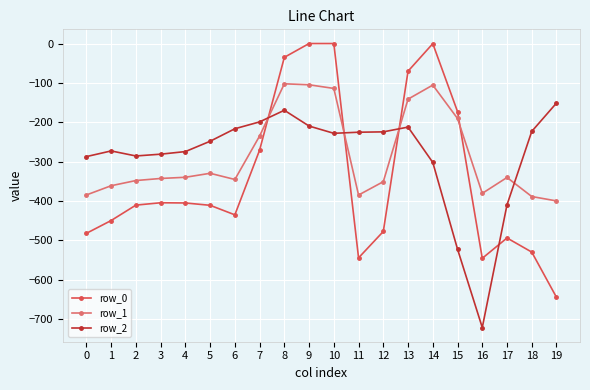

List the series in order of their peak value, highest first.

row_0, row_1, row_2